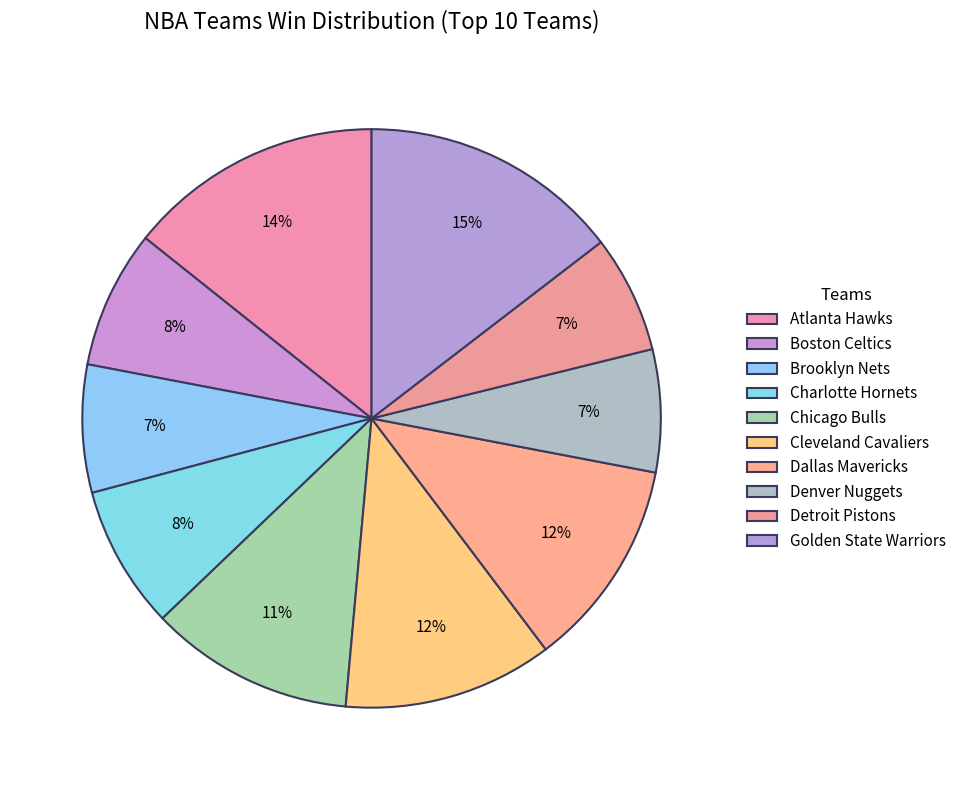

How many segments does this pie chart have?

10